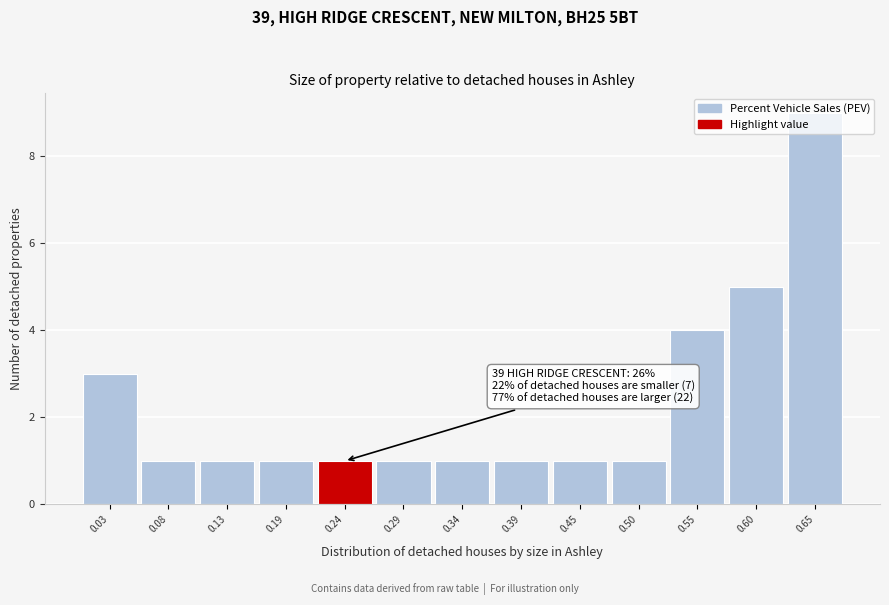

The value at 0.55 is 4. True or false?

True